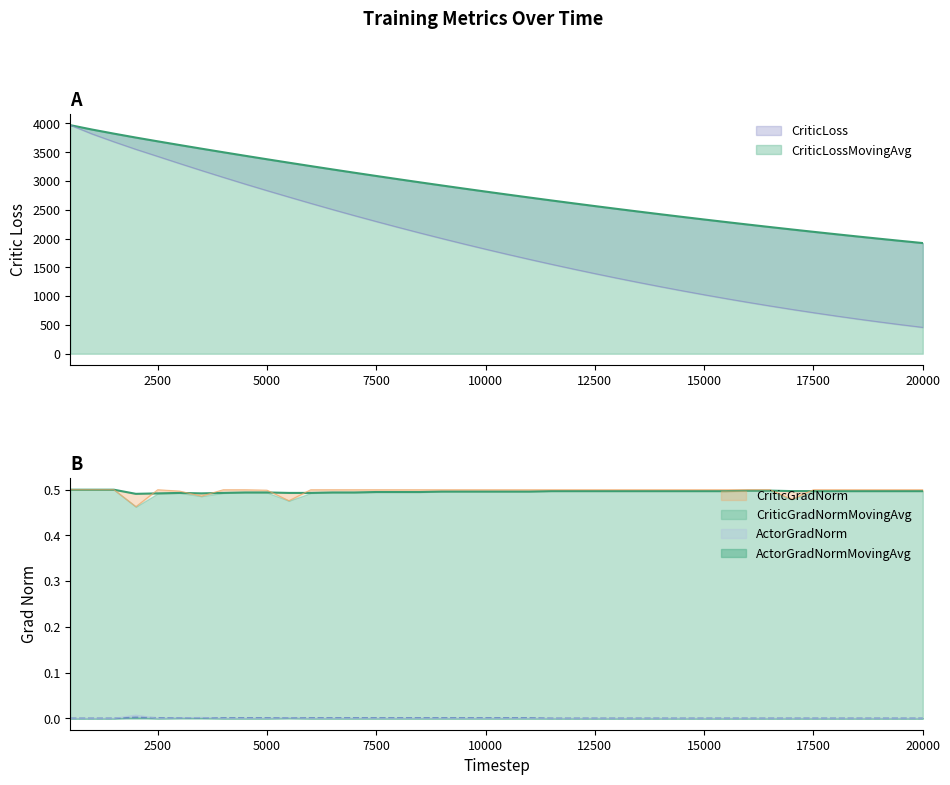

At how many categories does at least one series exceed 2197?

33